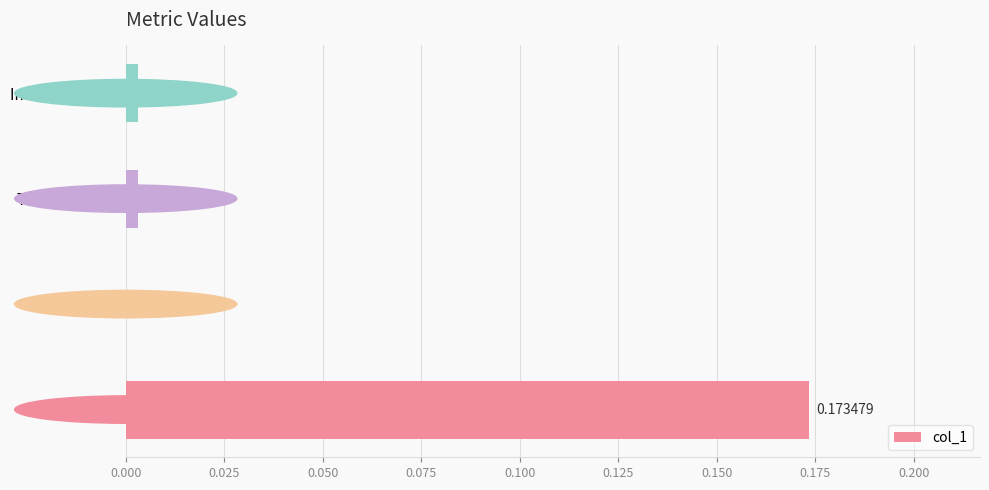

Between Inference Time and SMAPE, which is larger?

Inference Time